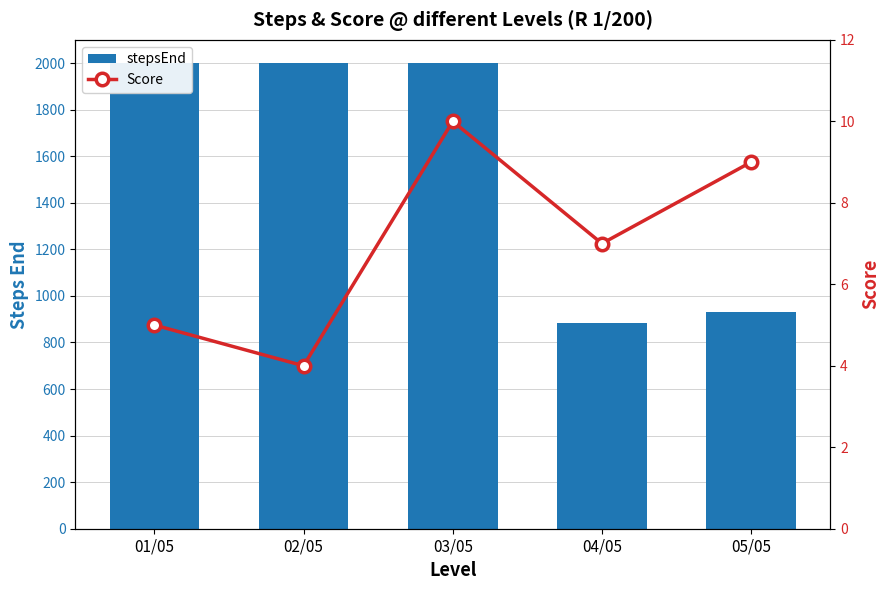

What are all the series names shown in the legend?

stepsEnd, Score